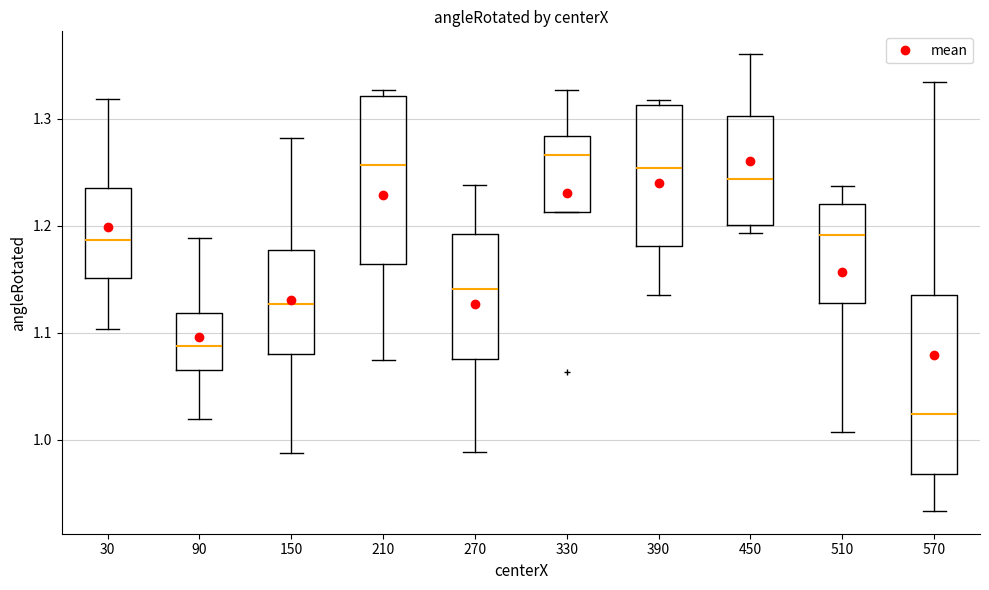

Reading left to right, read every box against the y-axis: the position of its median line, the range the box covers, and the ends of its whiskers. The values are not printed on the chart, so give them approximately, as read against the axis.

30: median 1.19, box 1.15 to 1.23, whiskers 1.10 to 1.32
90: median 1.09, box 1.07 to 1.12, whiskers 1.02 to 1.19
150: median 1.13, box 1.08 to 1.18, whiskers 0.99 to 1.28
210: median 1.26, box 1.16 to 1.32, whiskers 1.07 to 1.33
270: median 1.14, box 1.08 to 1.19, whiskers 0.99 to 1.24
330: median 1.27, box 1.21 to 1.28, whiskers 1.21 to 1.33
390: median 1.25, box 1.18 to 1.31, whiskers 1.14 to 1.32
450: median 1.24, box 1.20 to 1.30, whiskers 1.19 to 1.36
510: median 1.19, box 1.13 to 1.22, whiskers 1.01 to 1.24
570: median 1.02, box 0.97 to 1.14, whiskers 0.93 to 1.33